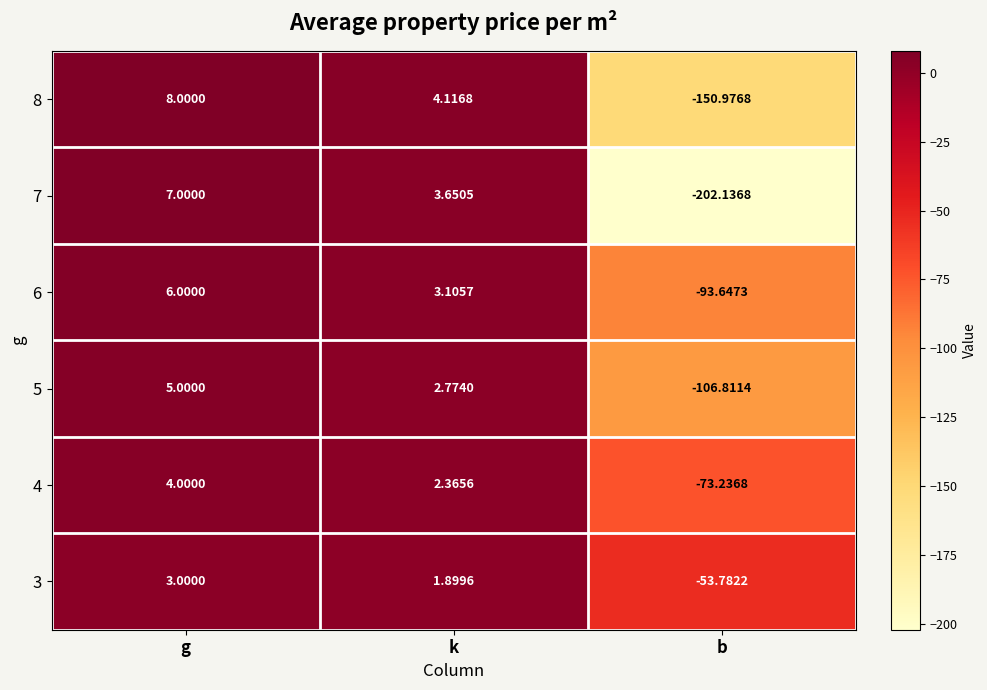

How many positive values does the 5 series have?

2